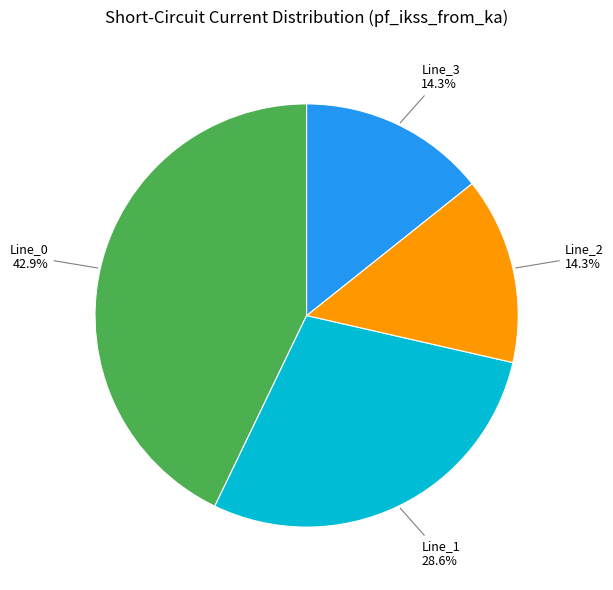

Is there any slice that represents more than half of the pie?

No